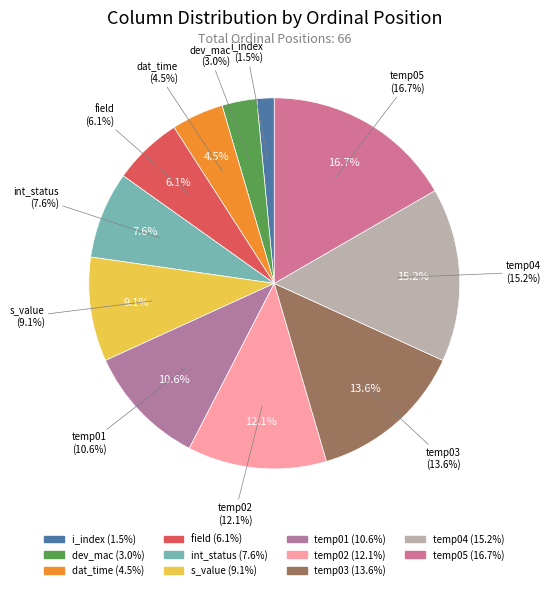

The i_index slice represents 2% of the pie. True or false?

True